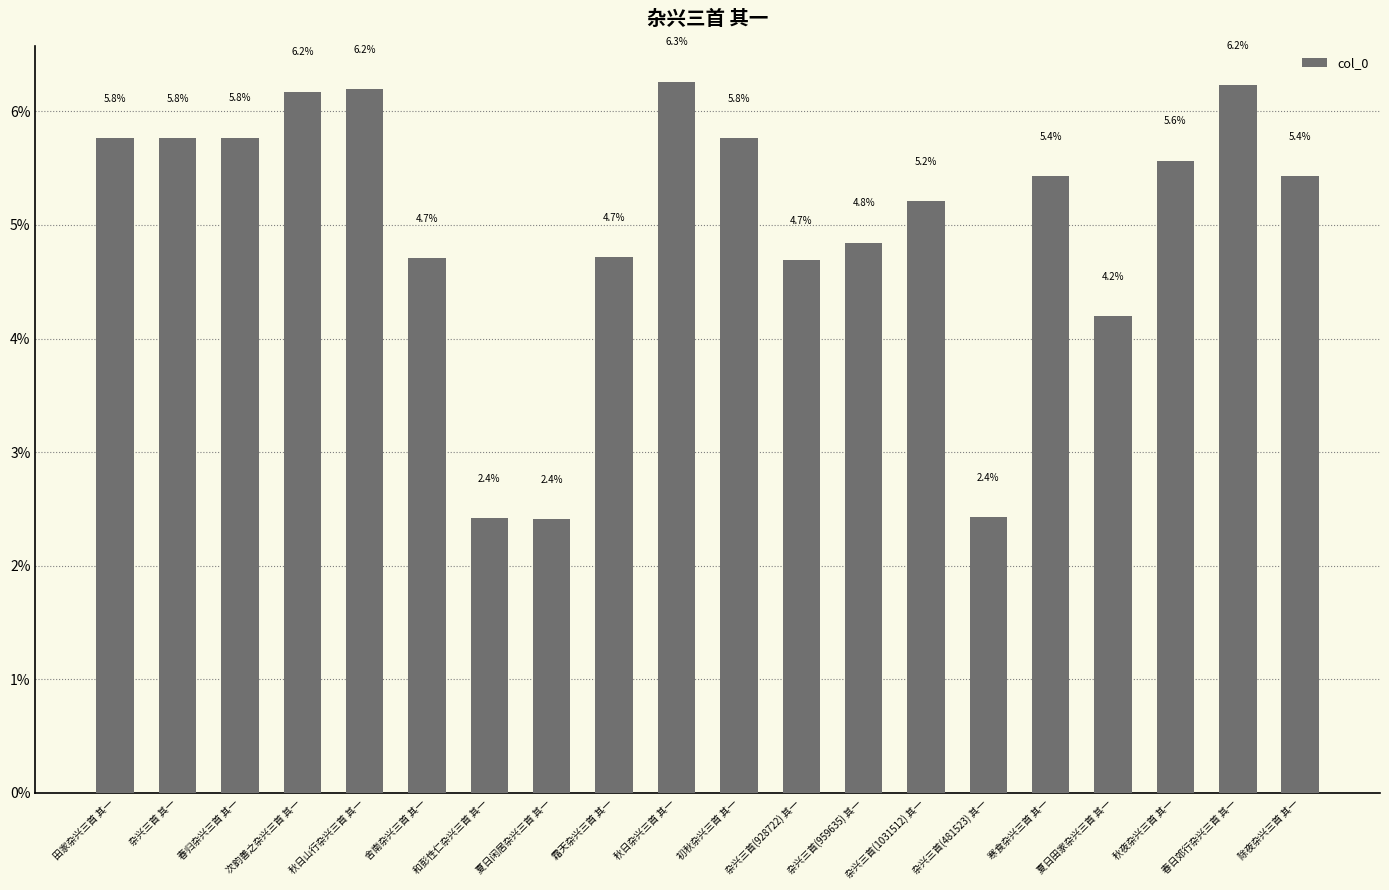

What is the average value?

5.0